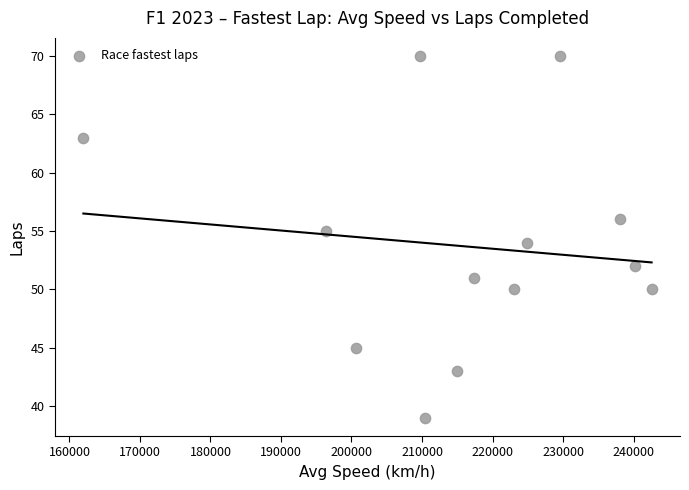

What is the range of Y values (max minus min)?

31